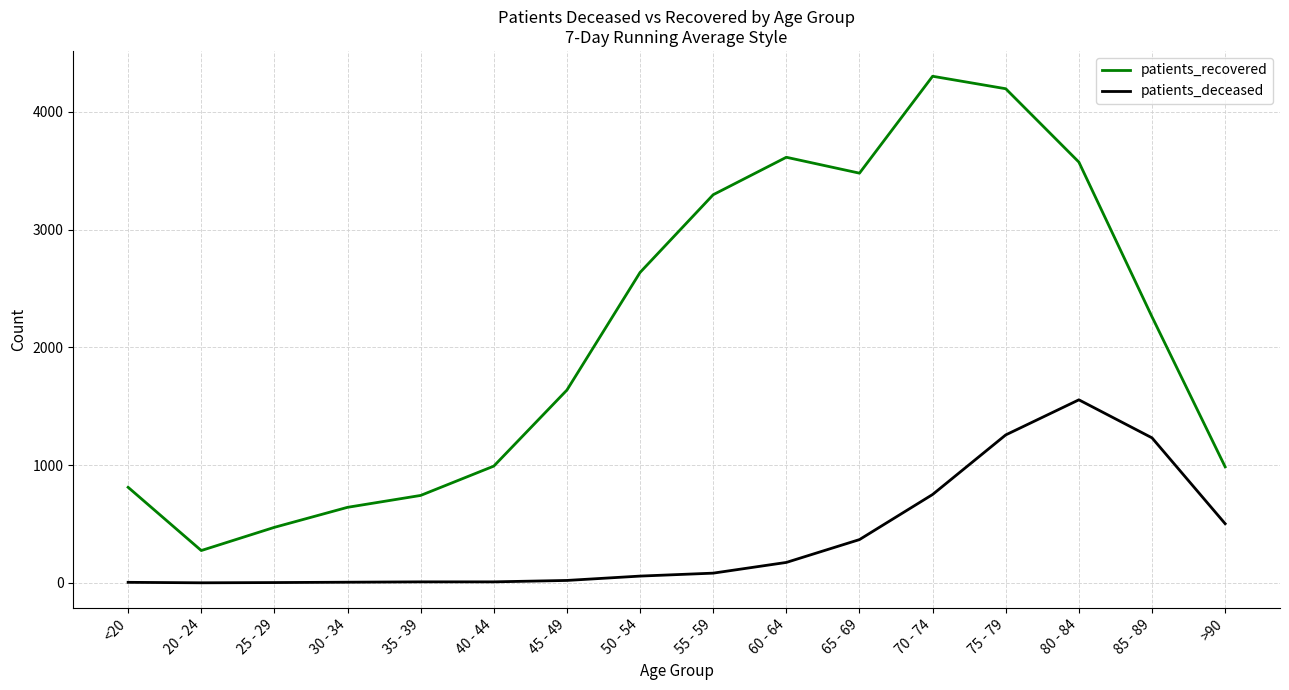

What is the total value across all series at 40 - 44?

999